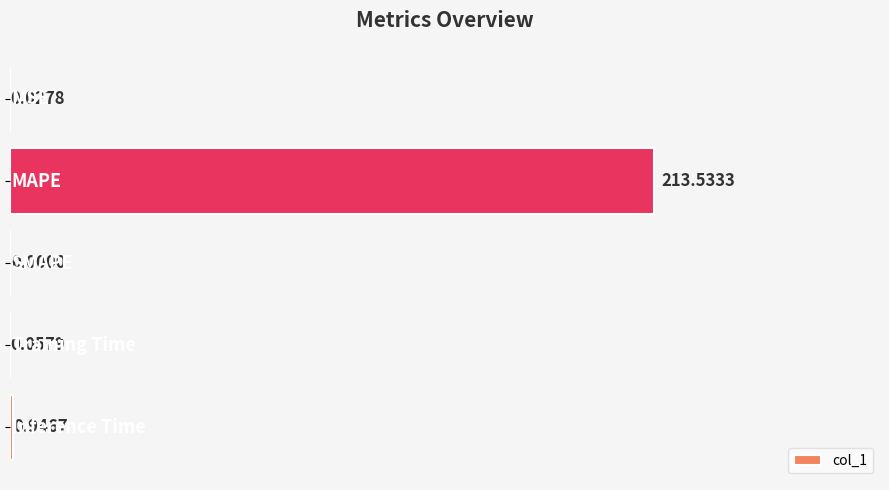

What is the sum of all values?

214.6